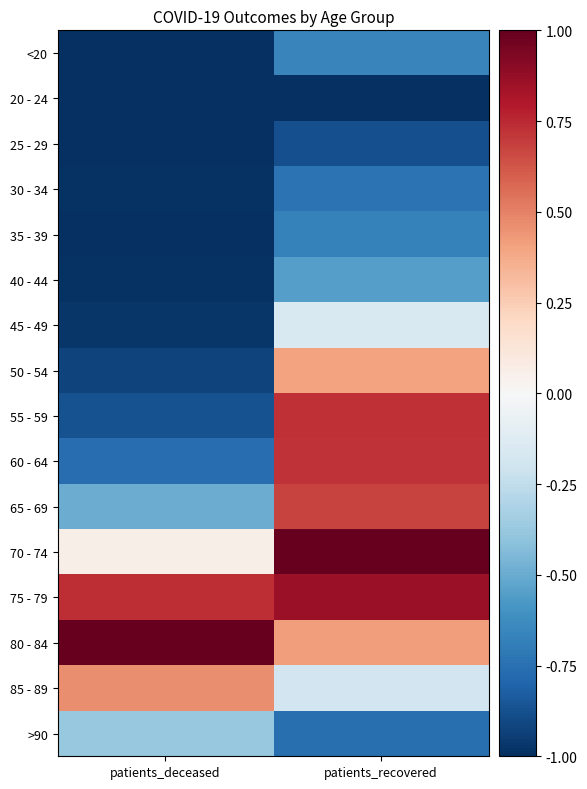

What is the greatest value displayed?

1.0